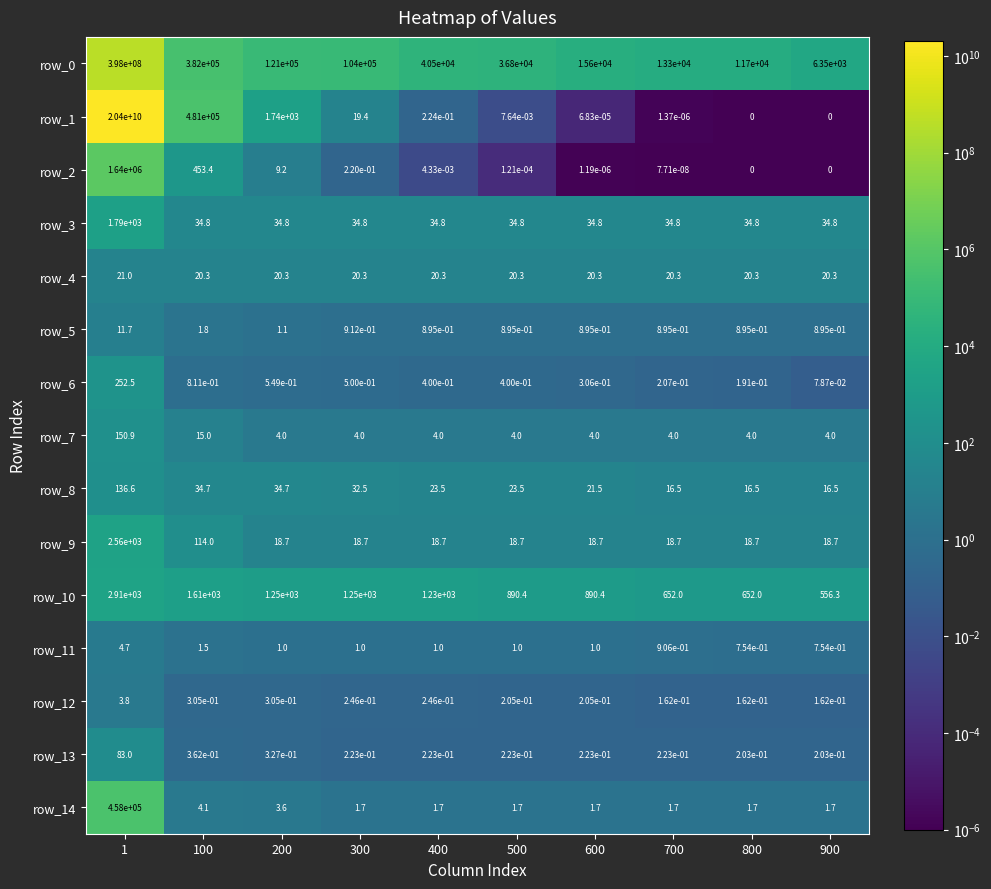

The value of row_14 at 500 is 1.7. True or false?

True